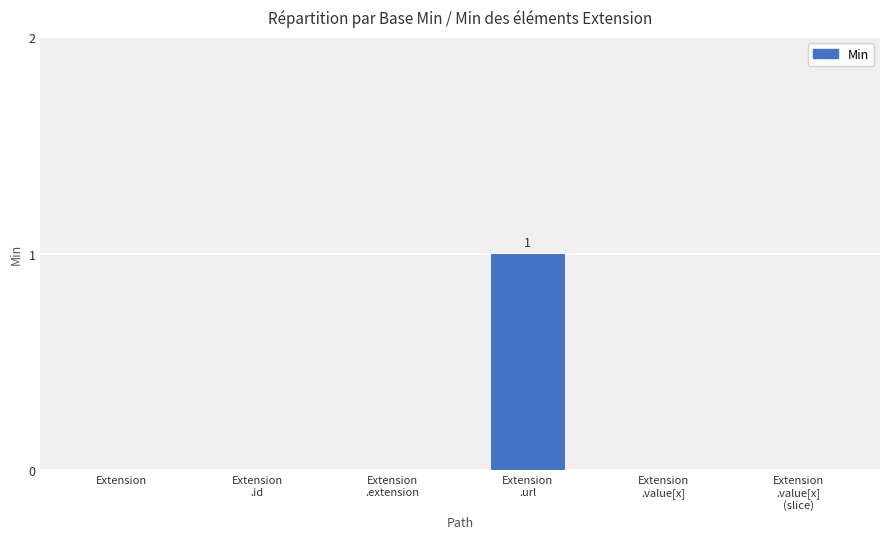

What is the sum of all values?

1